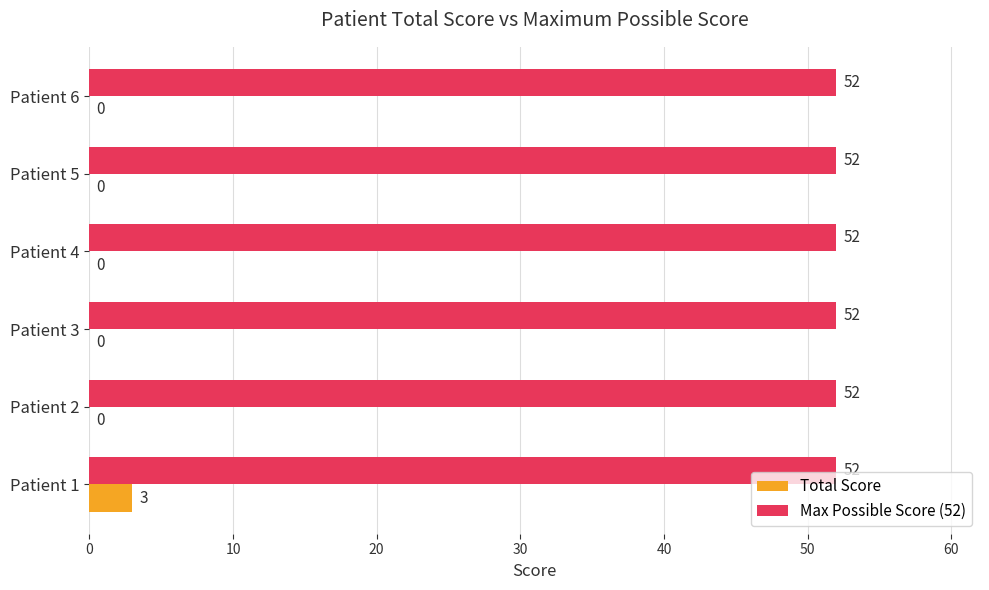

What are all the series names shown in the legend?

Total Score, Max Possible Score (52)